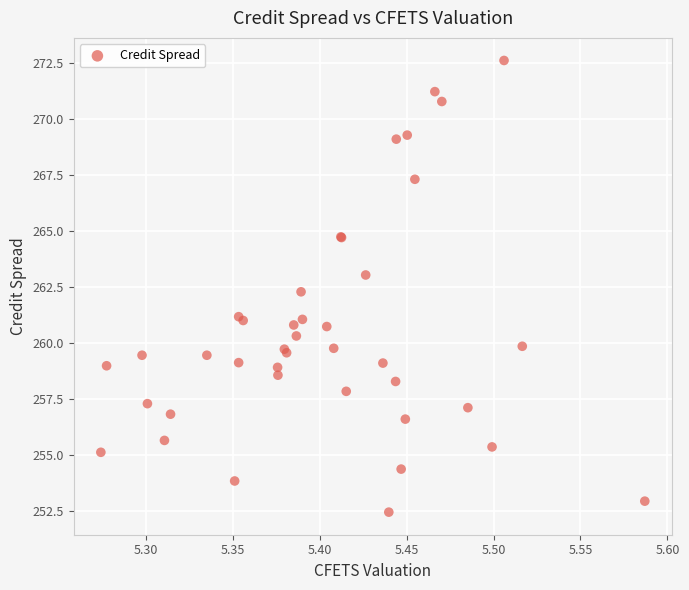

What Y value in the scatter plot is closest to 262?

262.3